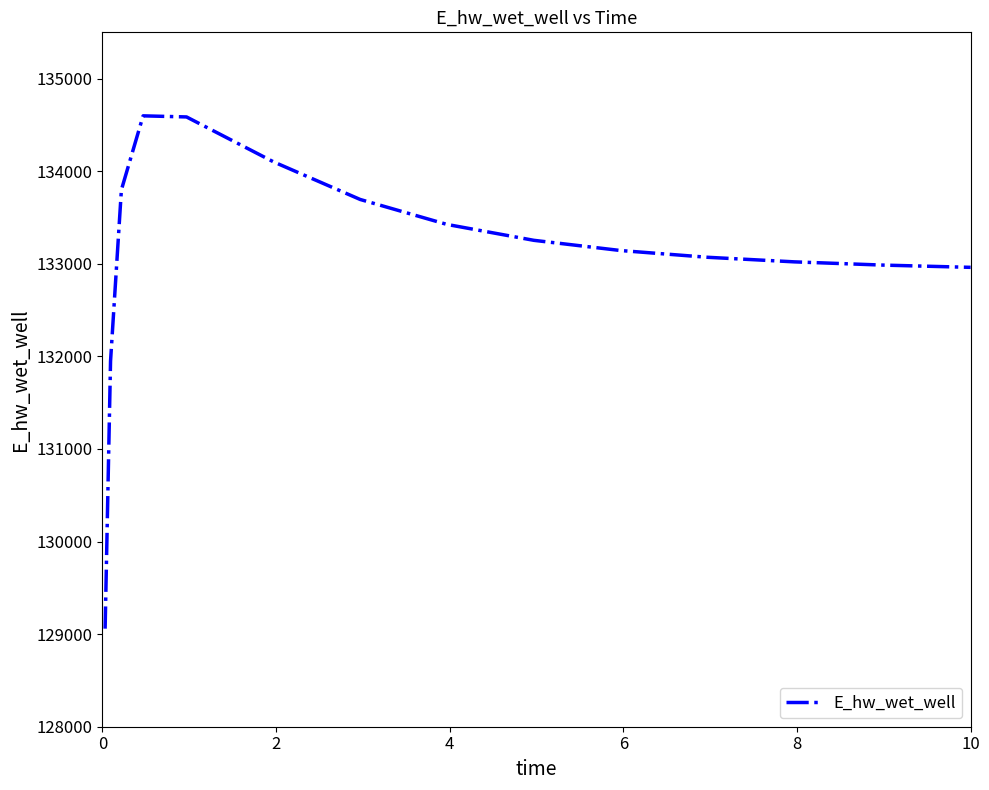

What is the difference between the maximum and minimum values?

5538.9